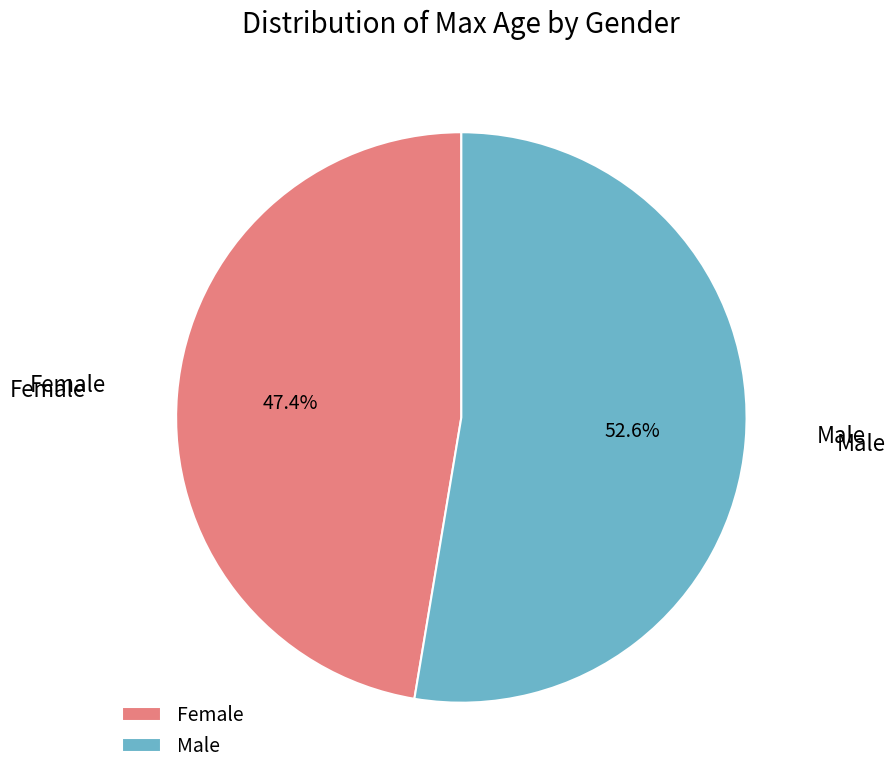

To the nearest percent, what is the combined percentage of Female and Male?

100%